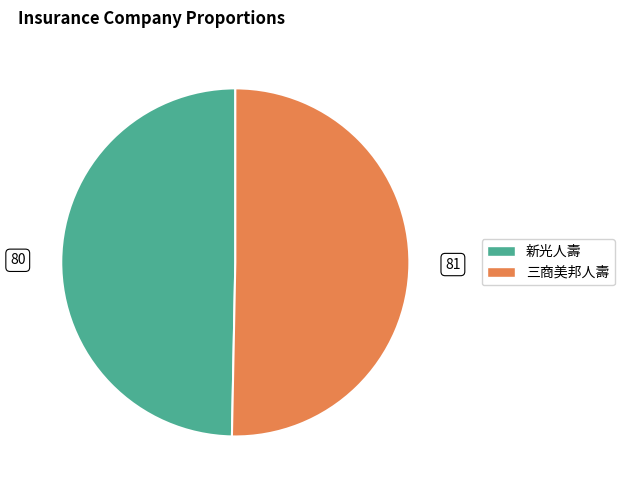

How many segments does this pie chart have?

2